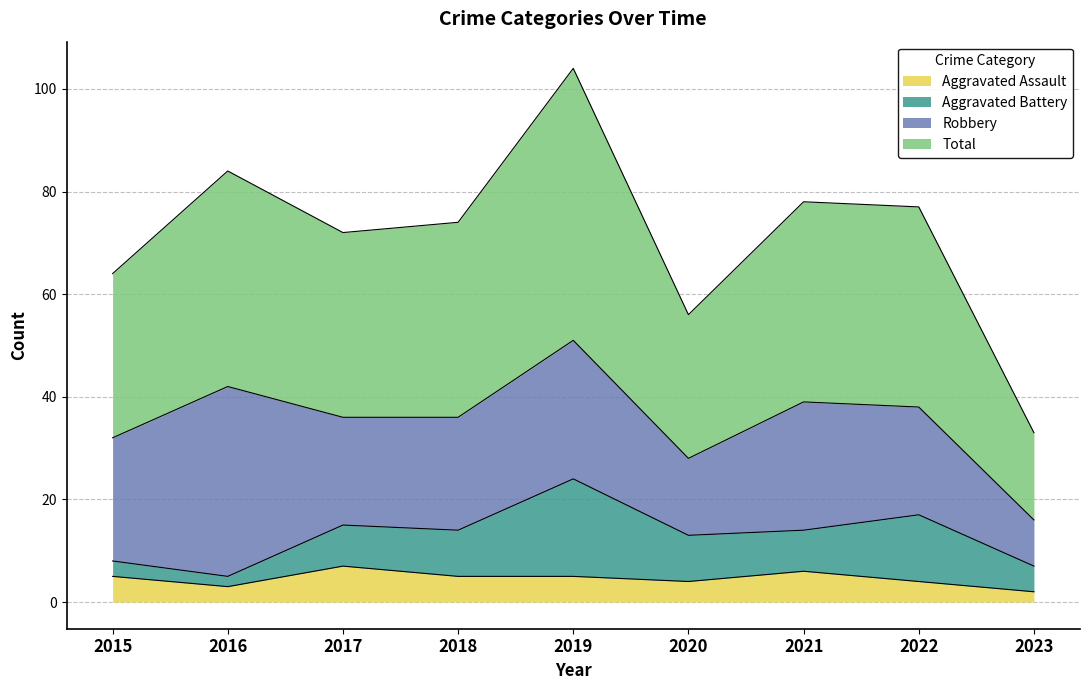

True or false: Aggravated Assault has a value of 5 at 2019.

True